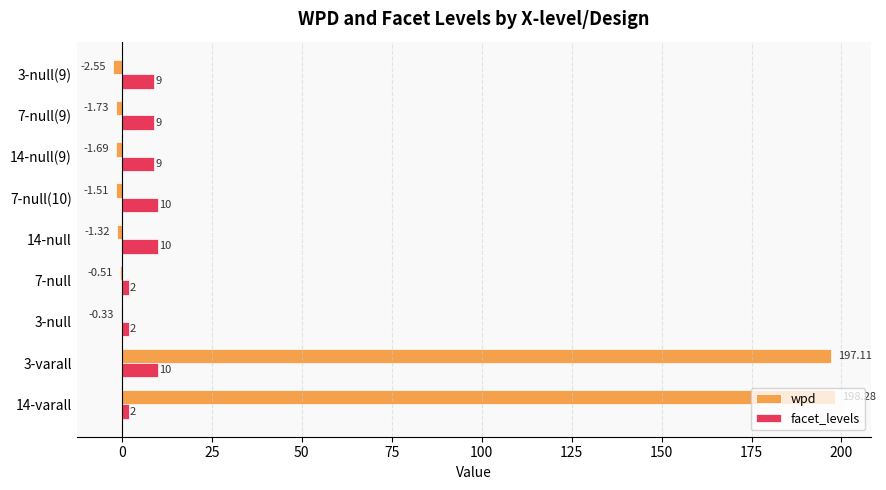

At which category is the sum across all series the highest?

3-varall